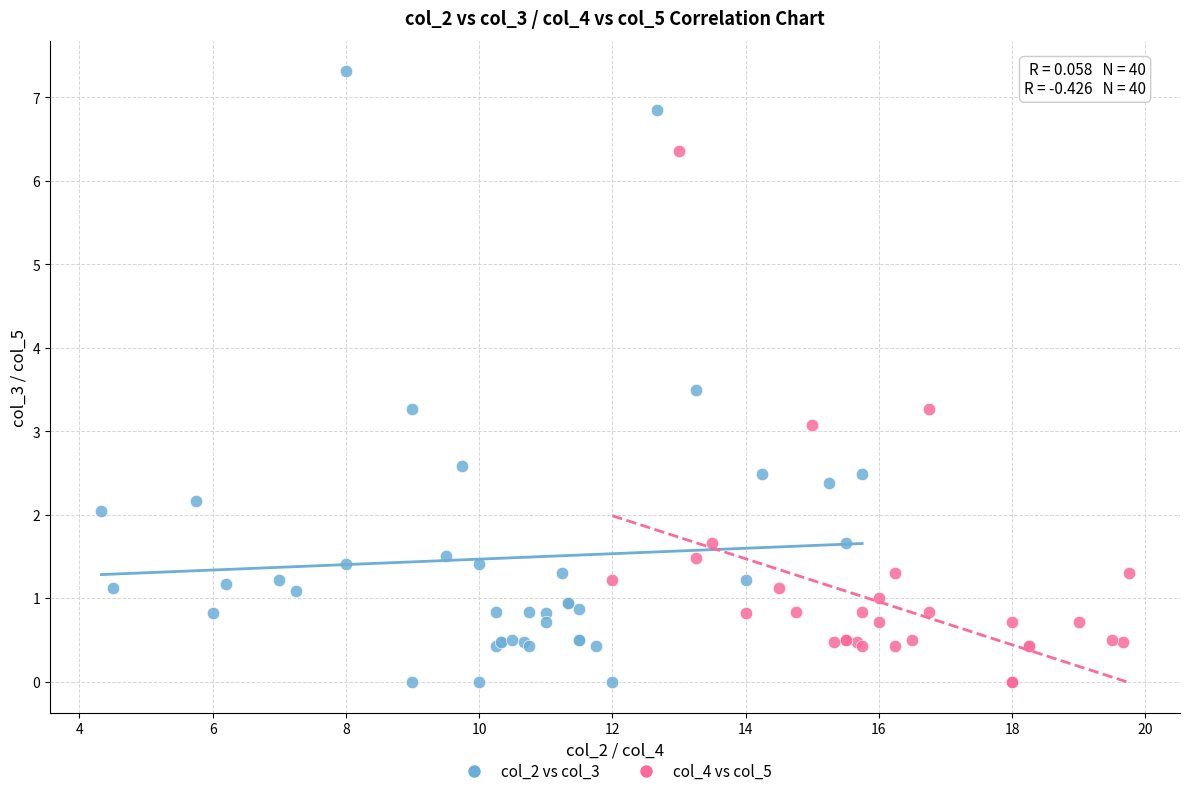

Which series has the largest Y range (max minus min)?

col_2 vs col_3